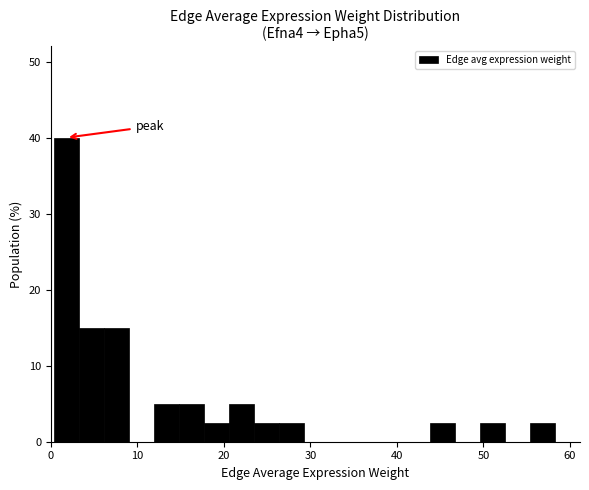

Read against the x-axis, roughly where is the centre of the tallest bar?

2